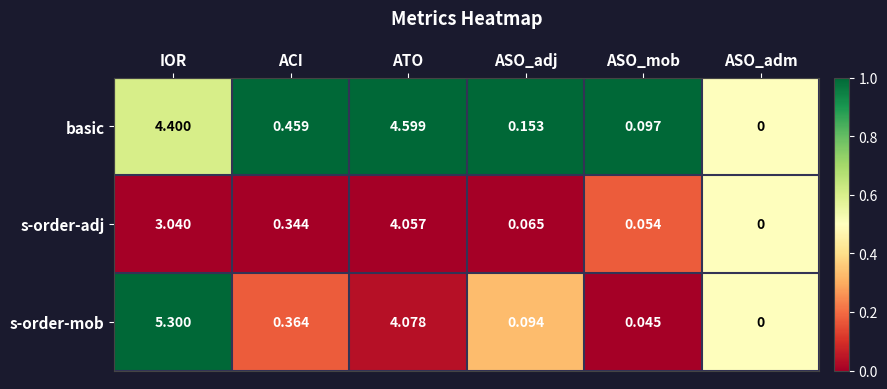

Between ATO and ASO_adj, which series saw the biggest shift?

basic